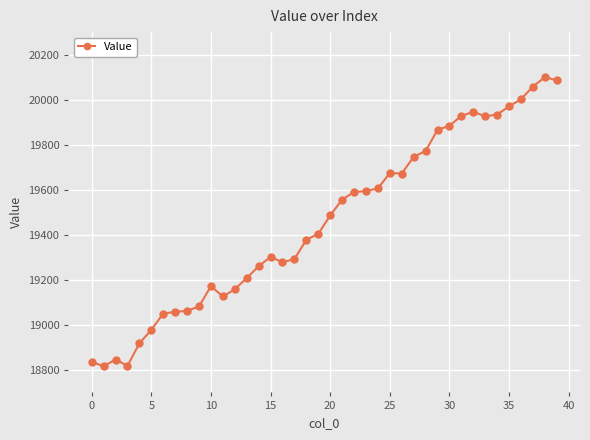

True or false: there are more than 0 points higher than both neighbors.

True